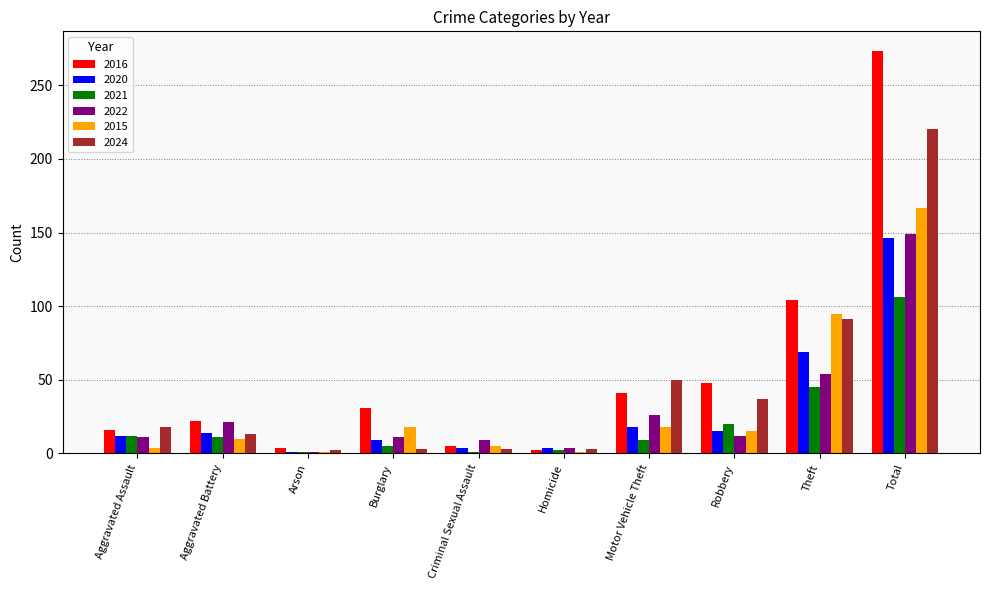

What position from the left is Total?

10